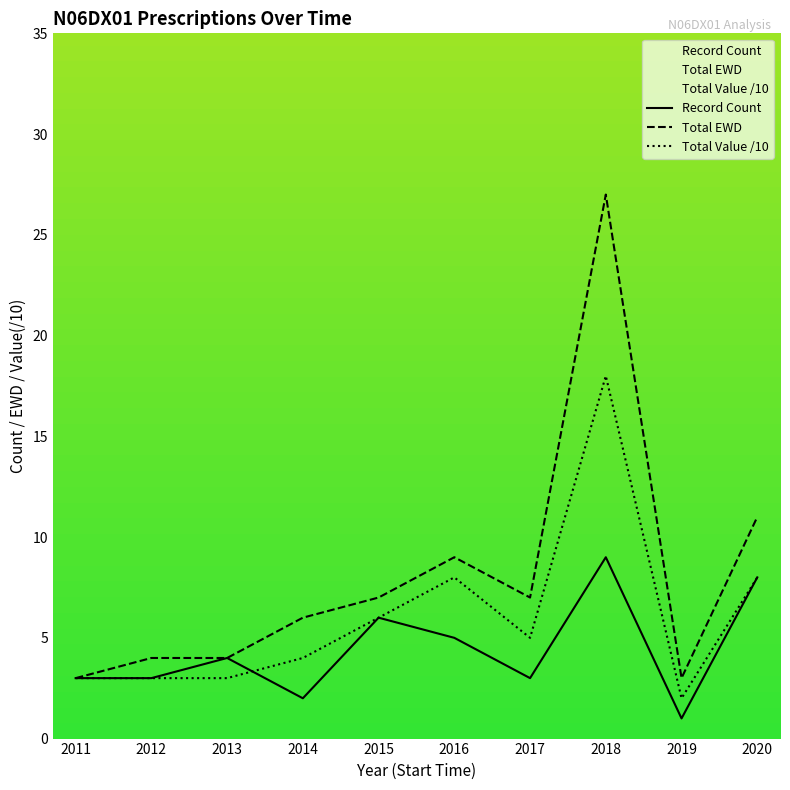

How many times do Record Count and Total Value /10 cross each other?

1